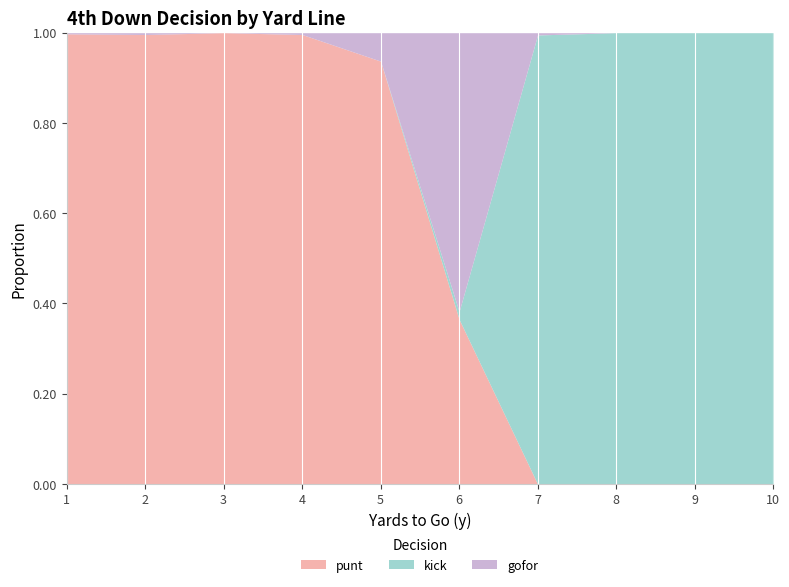

Is it true that gofor equals 0.1 at 5?

False